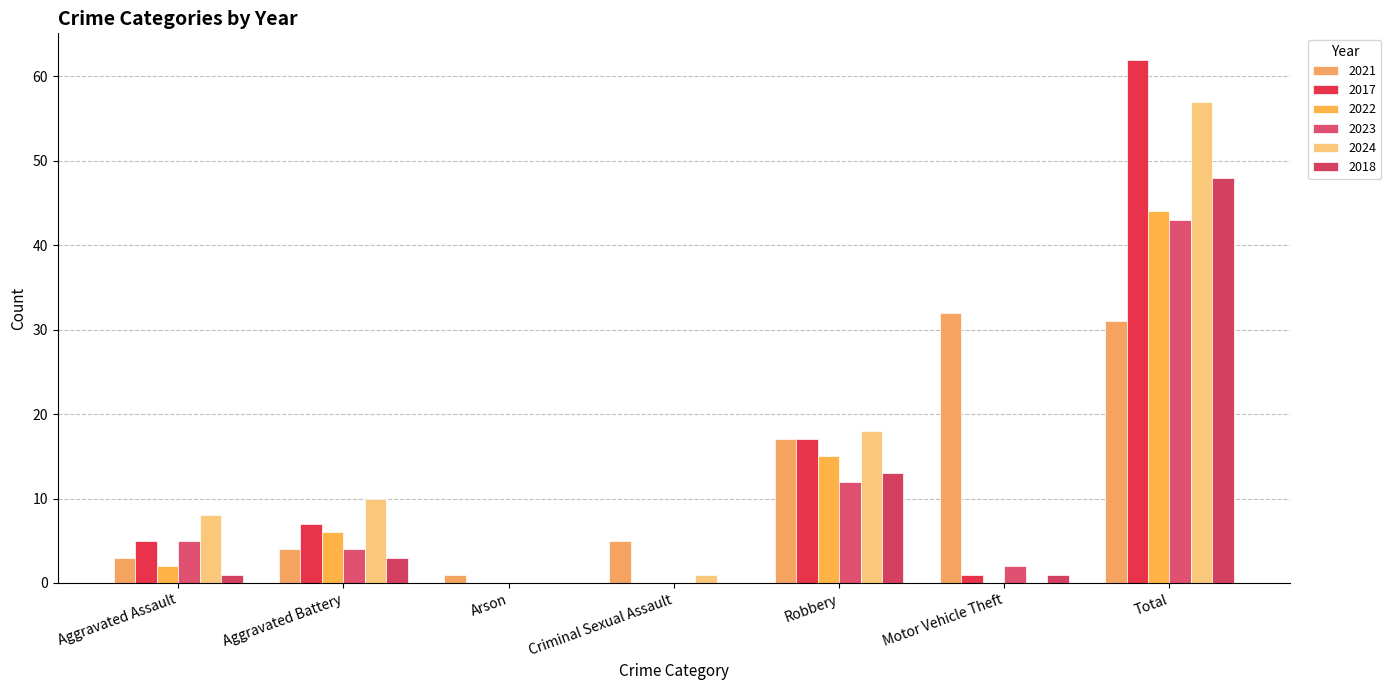

What is the maximum value shown in the chart?

62